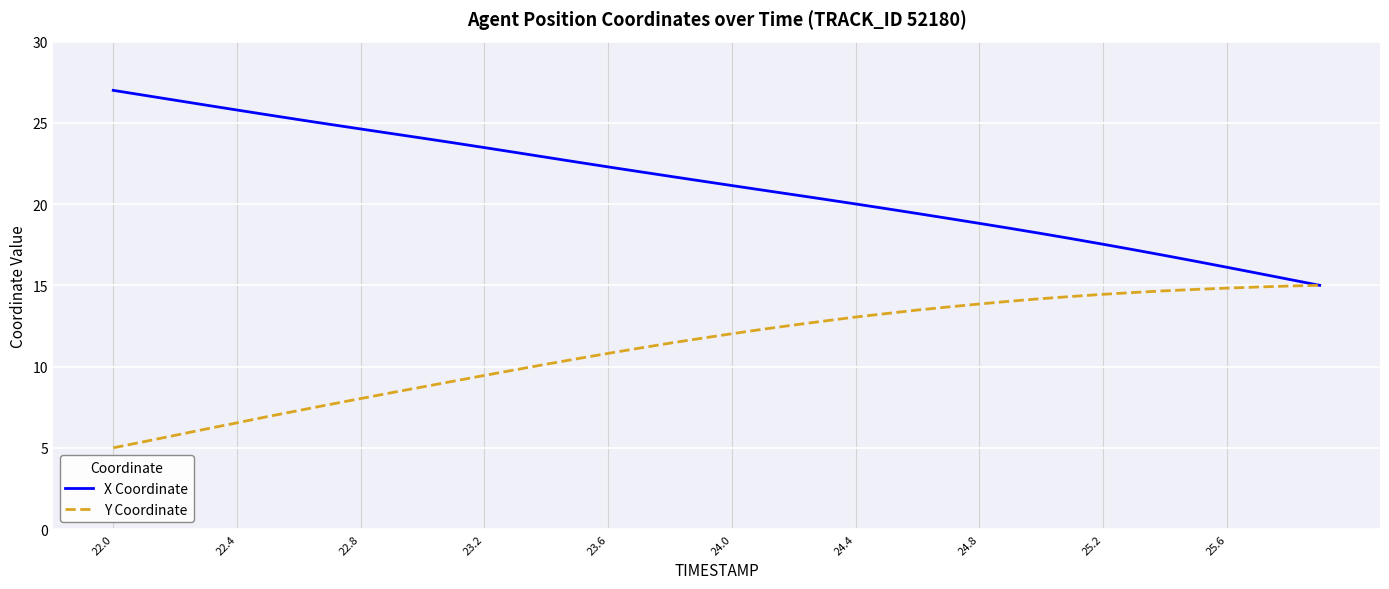

Is this an area chart (filled region under the line)?

No